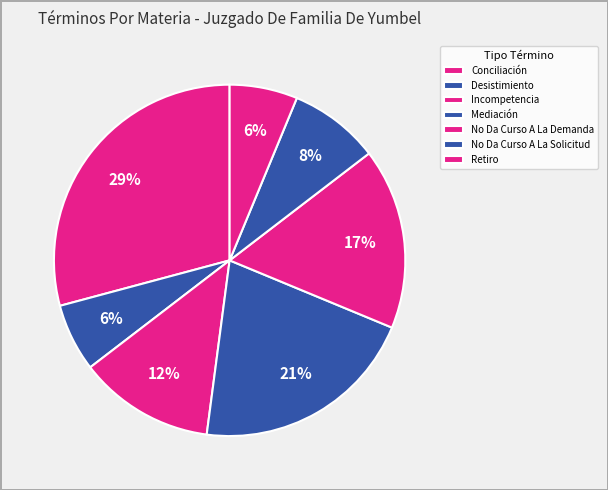

What is the smallest slice in the pie chart?

Desistimiento